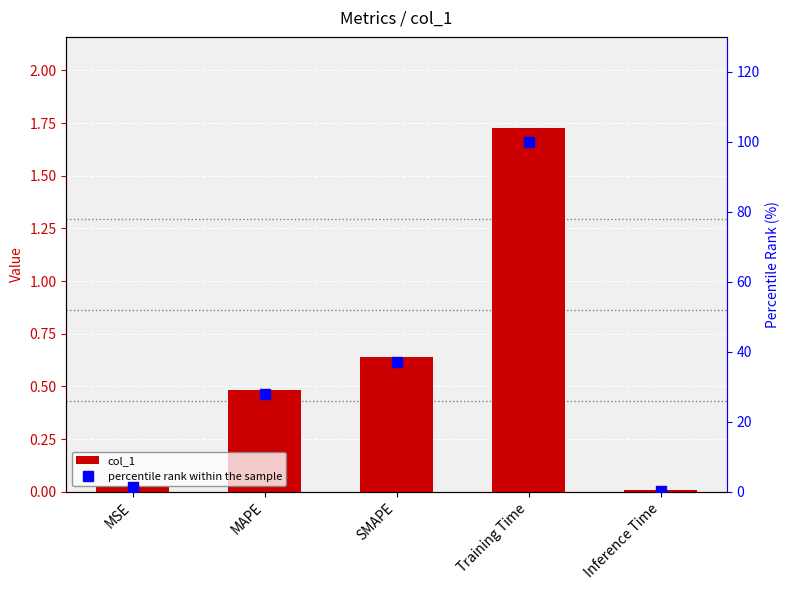

Are the bars grouped side by side (vs. stacked)?

Yes